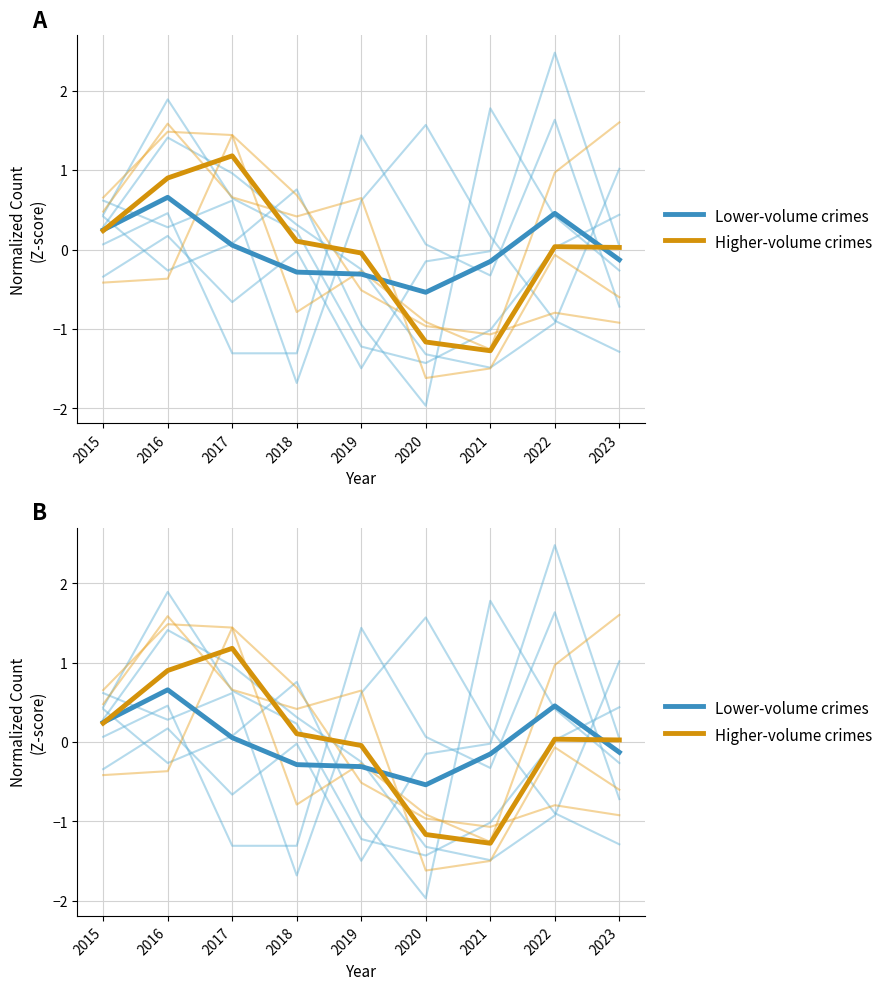

At 2018, list the series in order from smallest to largest.

Lower-volume crimes, Higher-volume crimes